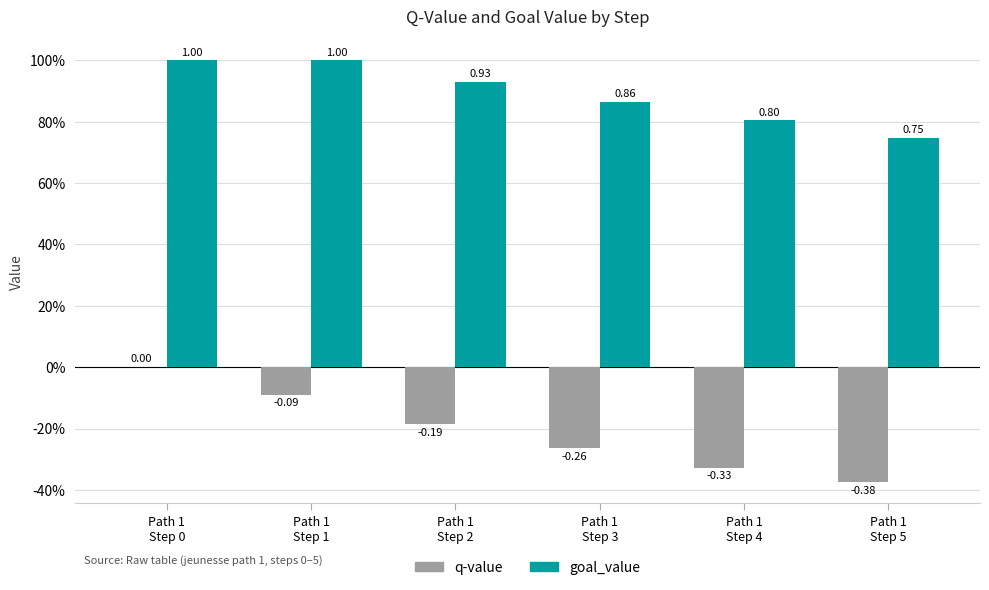

What are all the series names shown in the legend?

q-value, goal_value